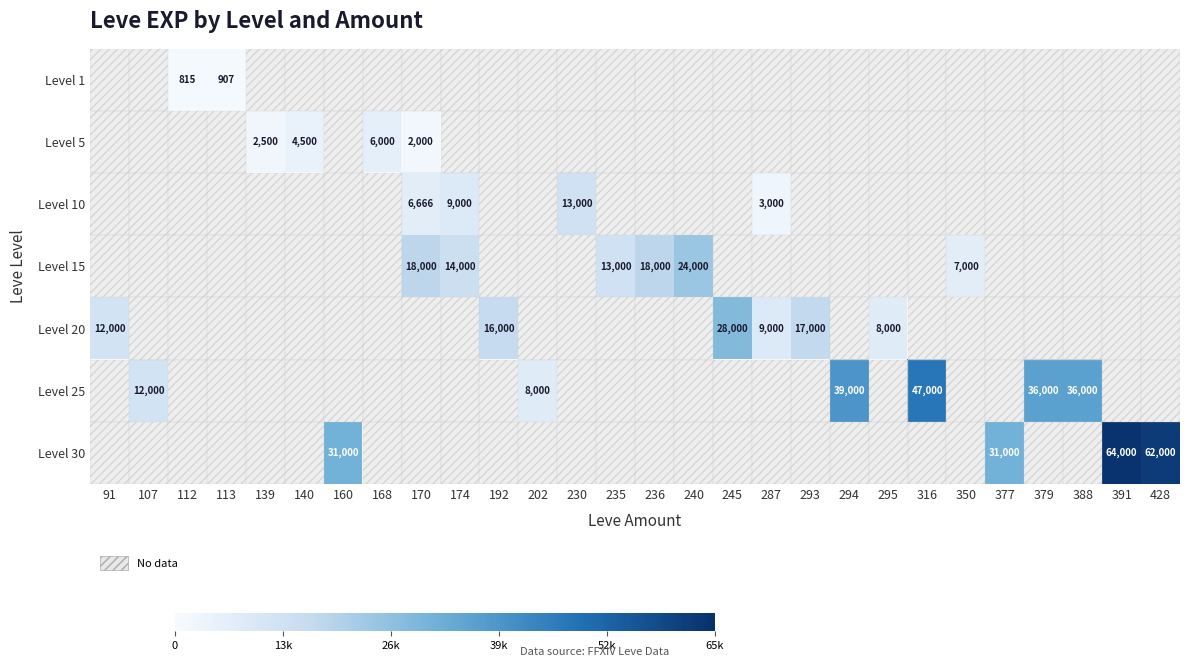

The Level 5 series shows 6000 at 168. True or false?

True